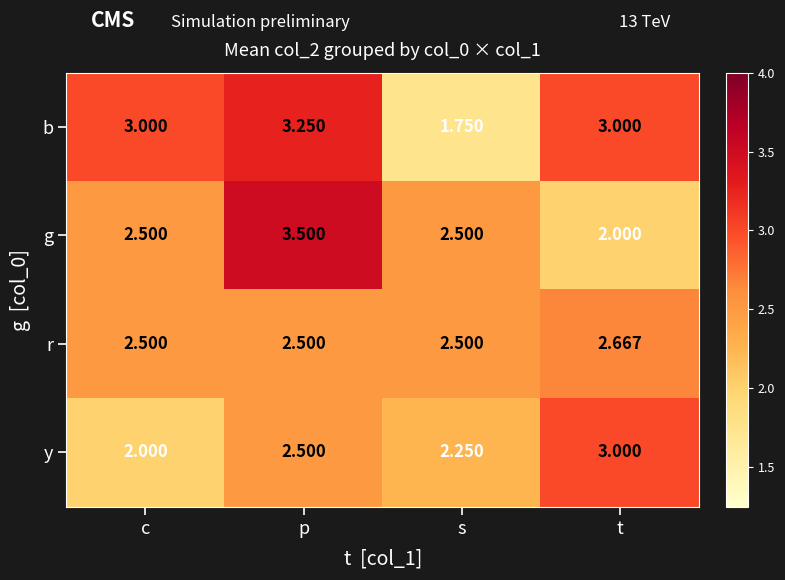

Between s and t, which series saw the biggest shift?

b